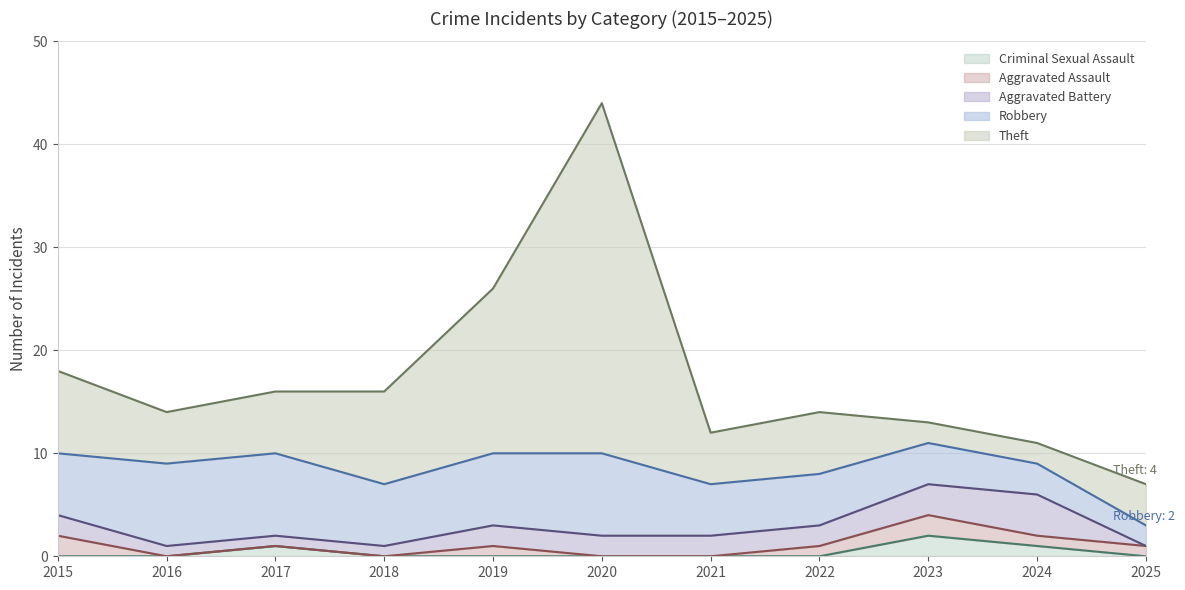

Is it true that Criminal Sexual Assault equals 0 at 2015?

True